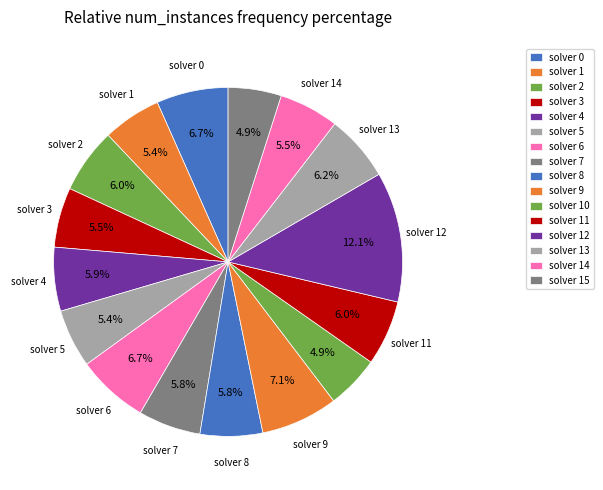

How many segments does this pie chart have?

16